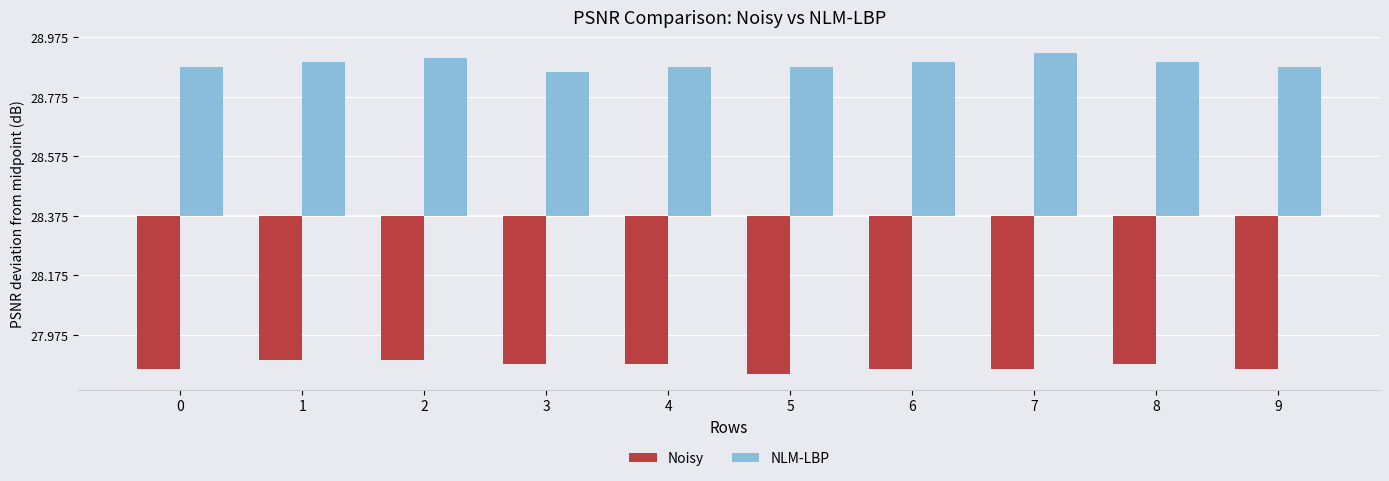

What is the maximum value shown in the chart?

0.5